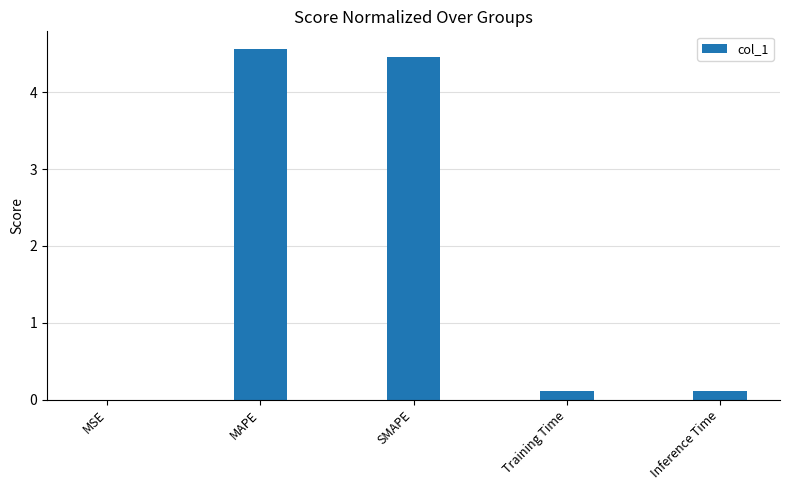

What is the sum of the values at MAPE and Training Time?

4.7